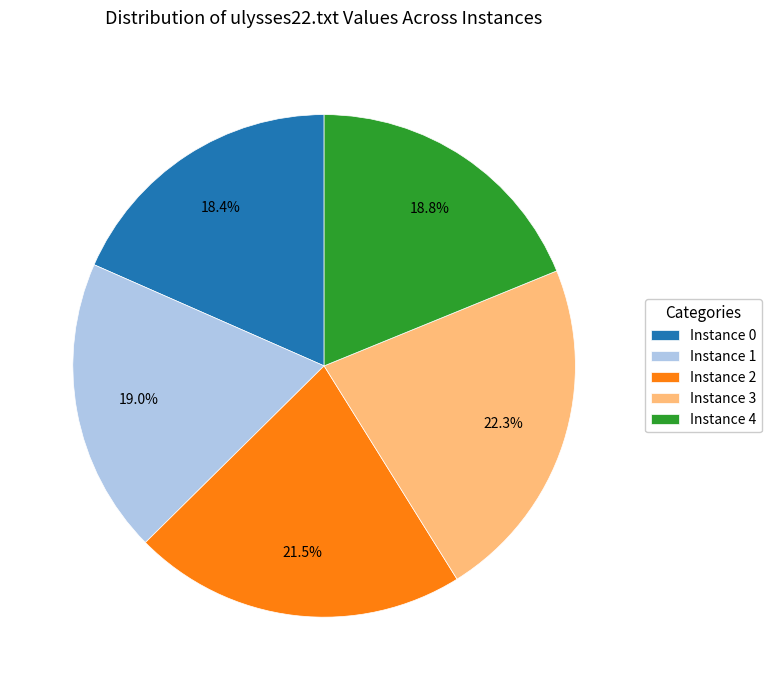

What is the ratio of the value at Instance 0 to the value at Instance 1?

1.0